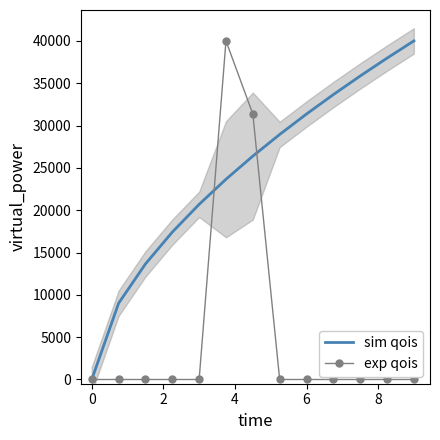

How many series are shown in this chart?

2